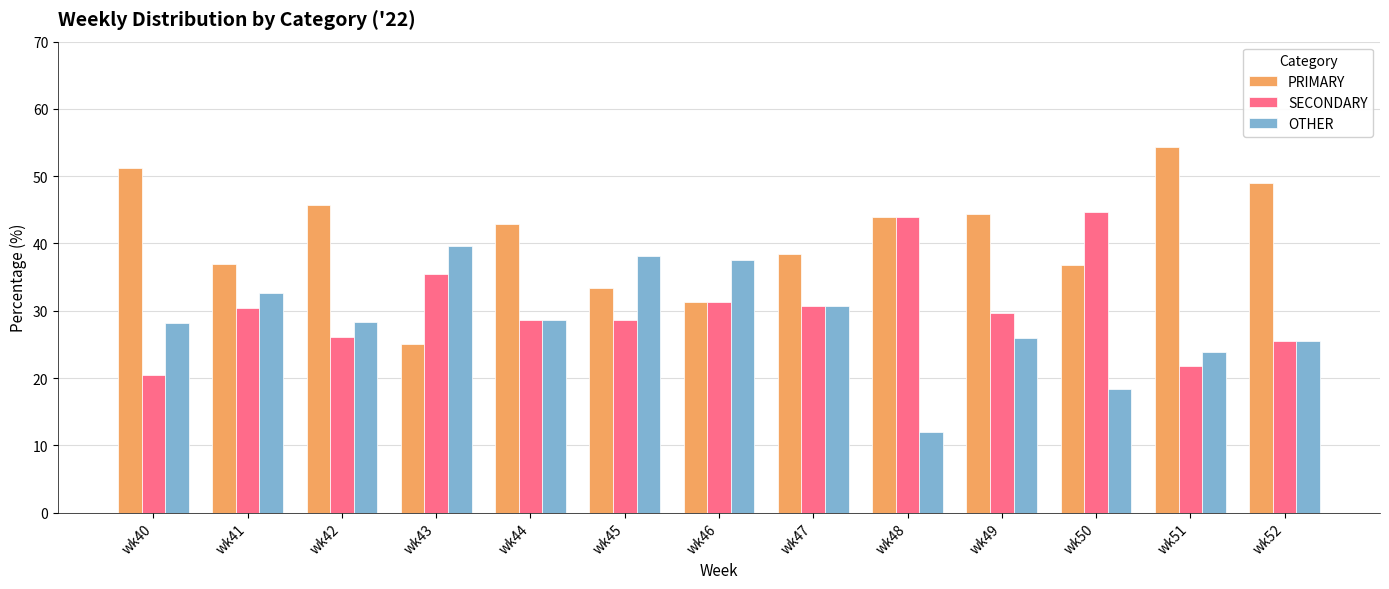

At how many categories does at least one series exceed 24?

13